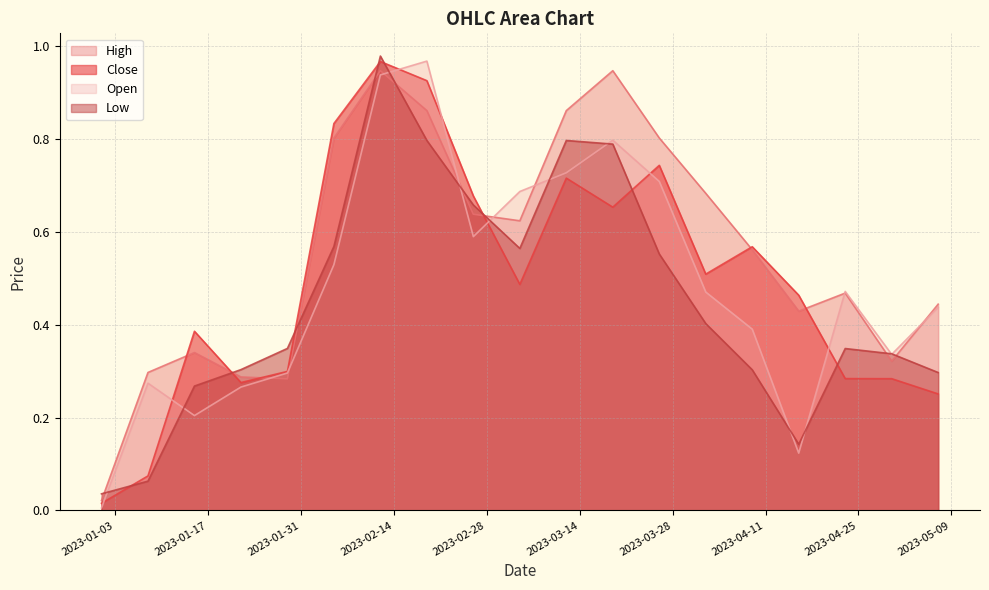

Which series has the largest total across all categories?

High